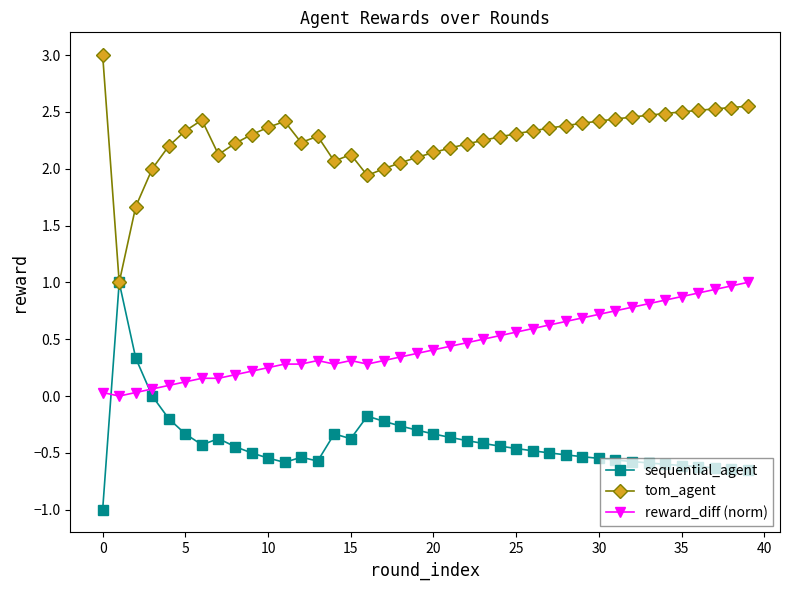

Rank the series by their average value, from highest to lowest.

tom_agent, reward_diff (norm), sequential_agent